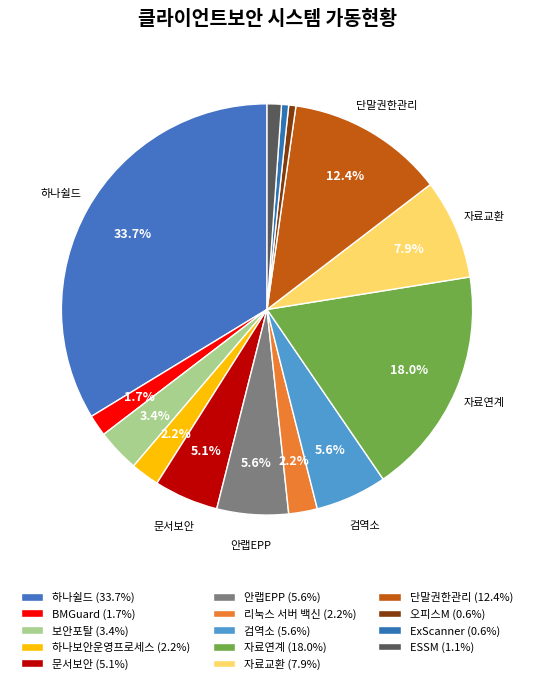

How many slices are in this pie chart?

14